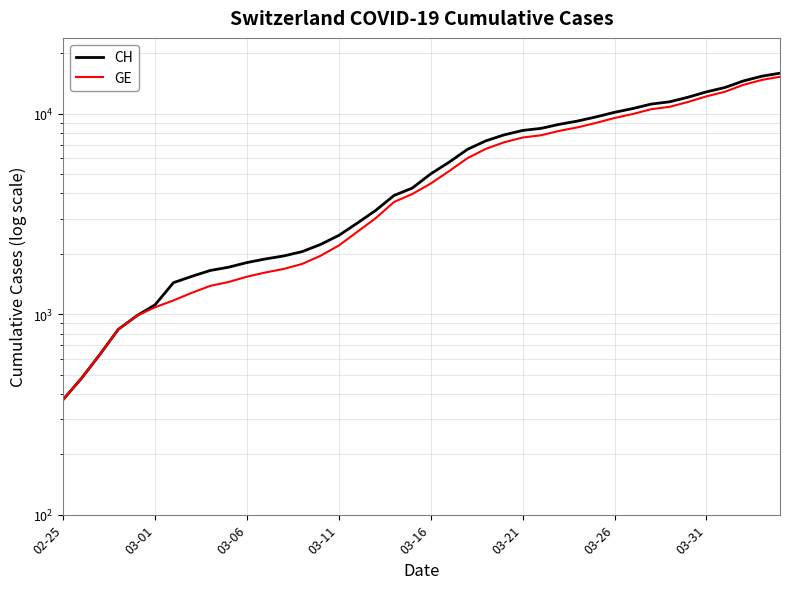

Rank the series at 27 from highest to lowest value.

CH, GE